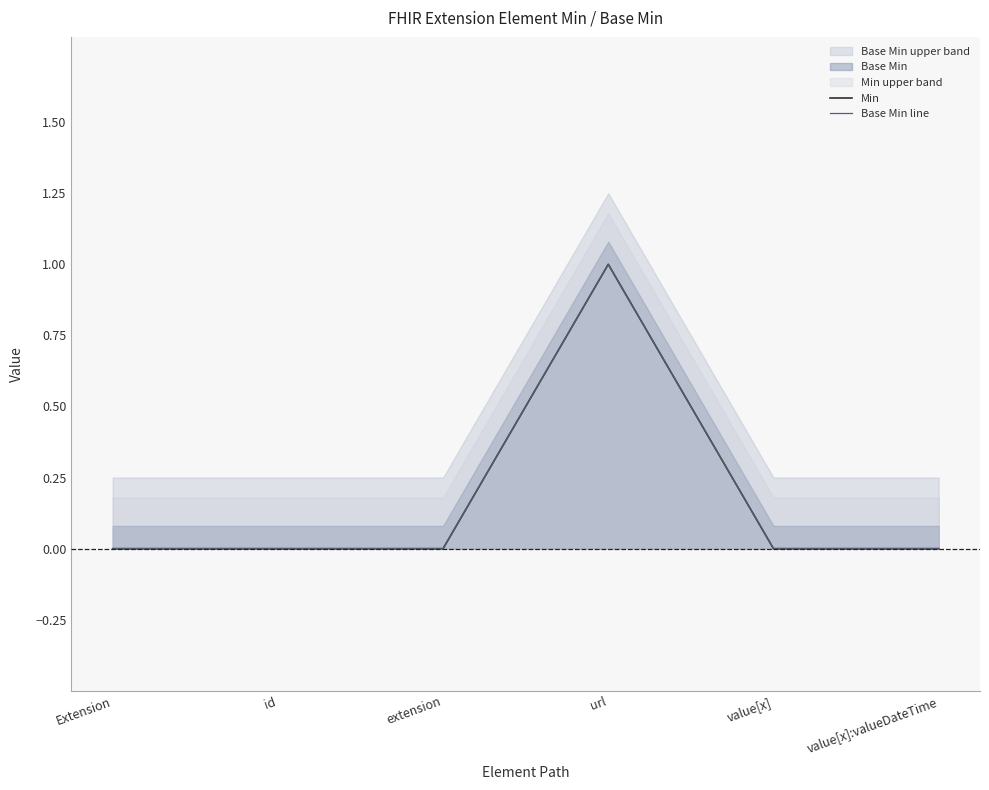

Which series has the largest range (max minus min)?

Min